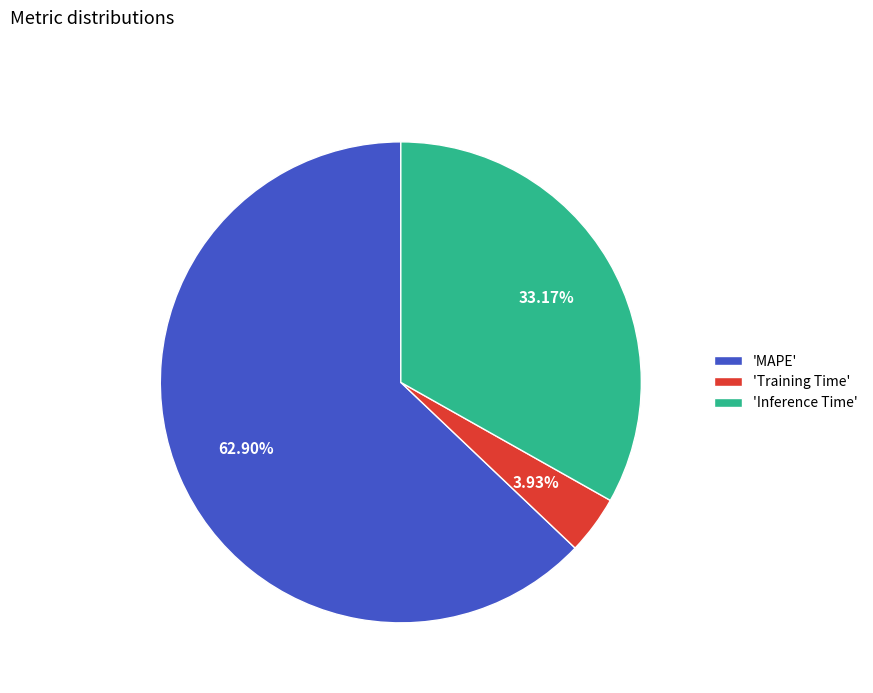

Which slice is the smallest?

'Training Time'